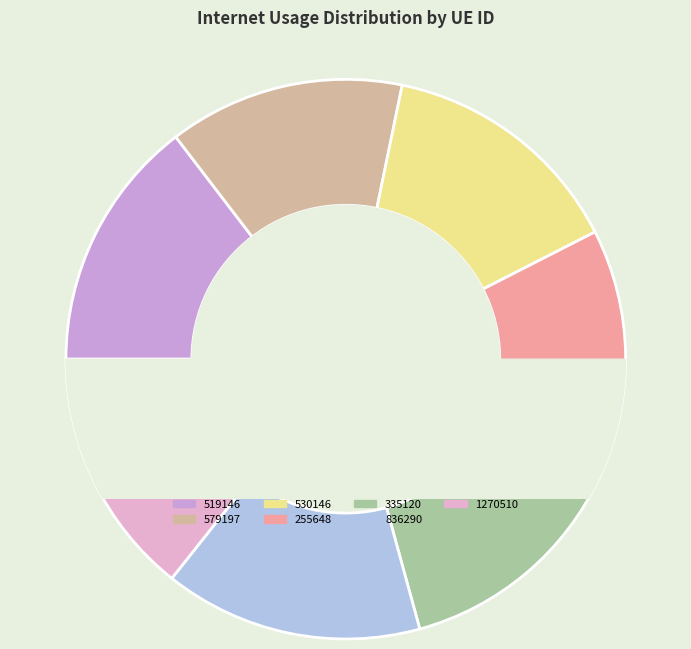

What percentage is the 335120 slice, to the nearest percent?

14%